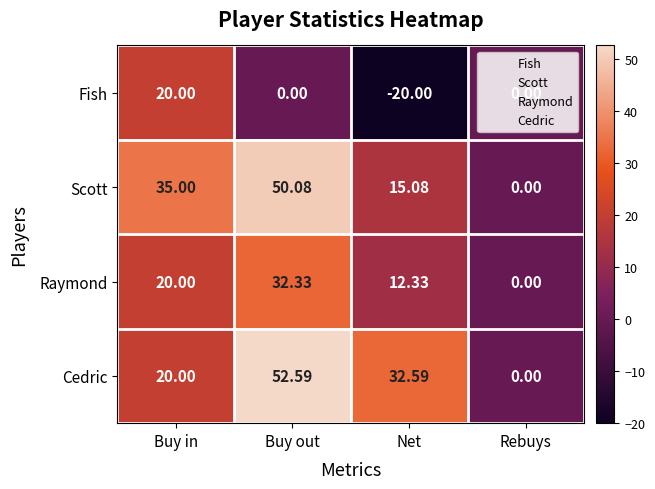

How many values in the Scott series are below 35?

2